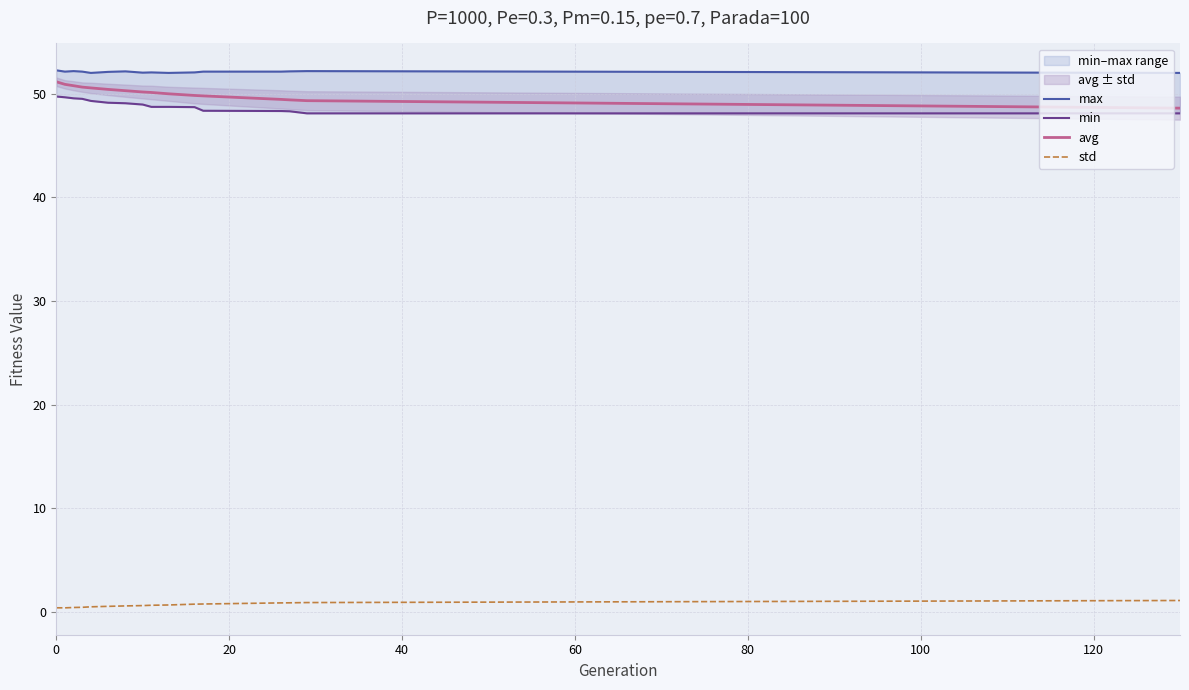

True or false: avg and std intersect in this chart.

False